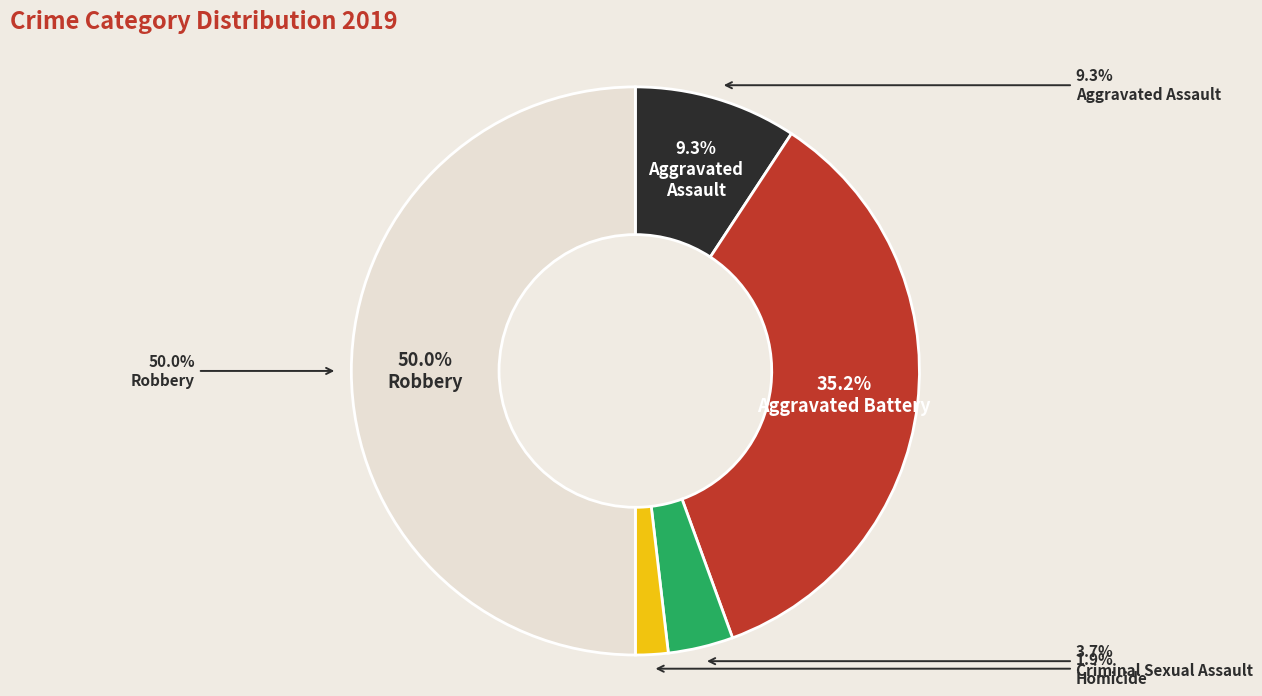

Does any single category account for the majority?

No